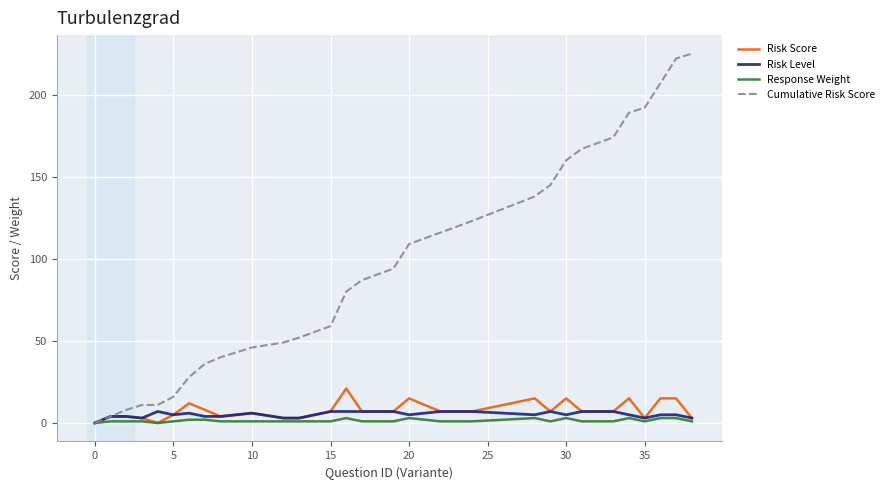

Which series has the largest total across all categories?

Cumulative Risk Score